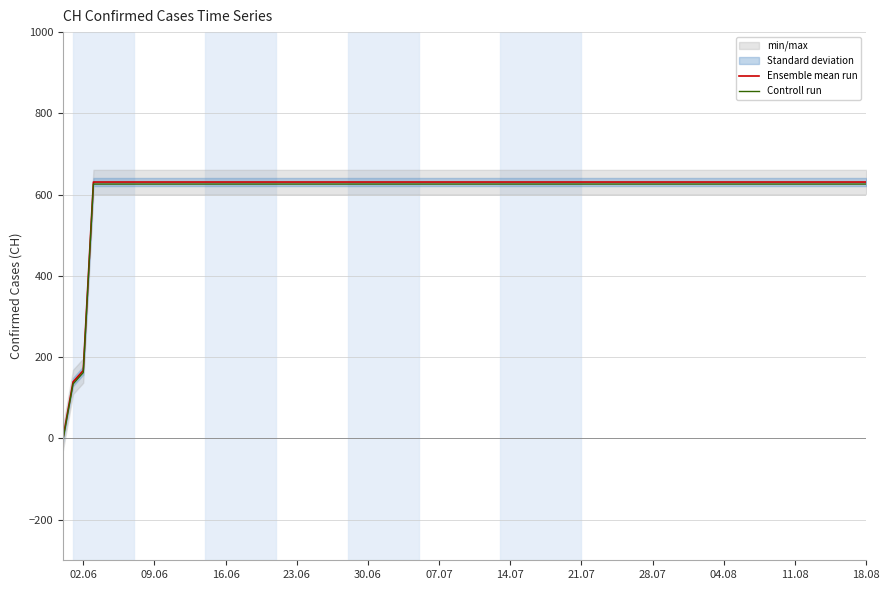

What is the value of the Ensemble mean run point at the 6th from the left?

631